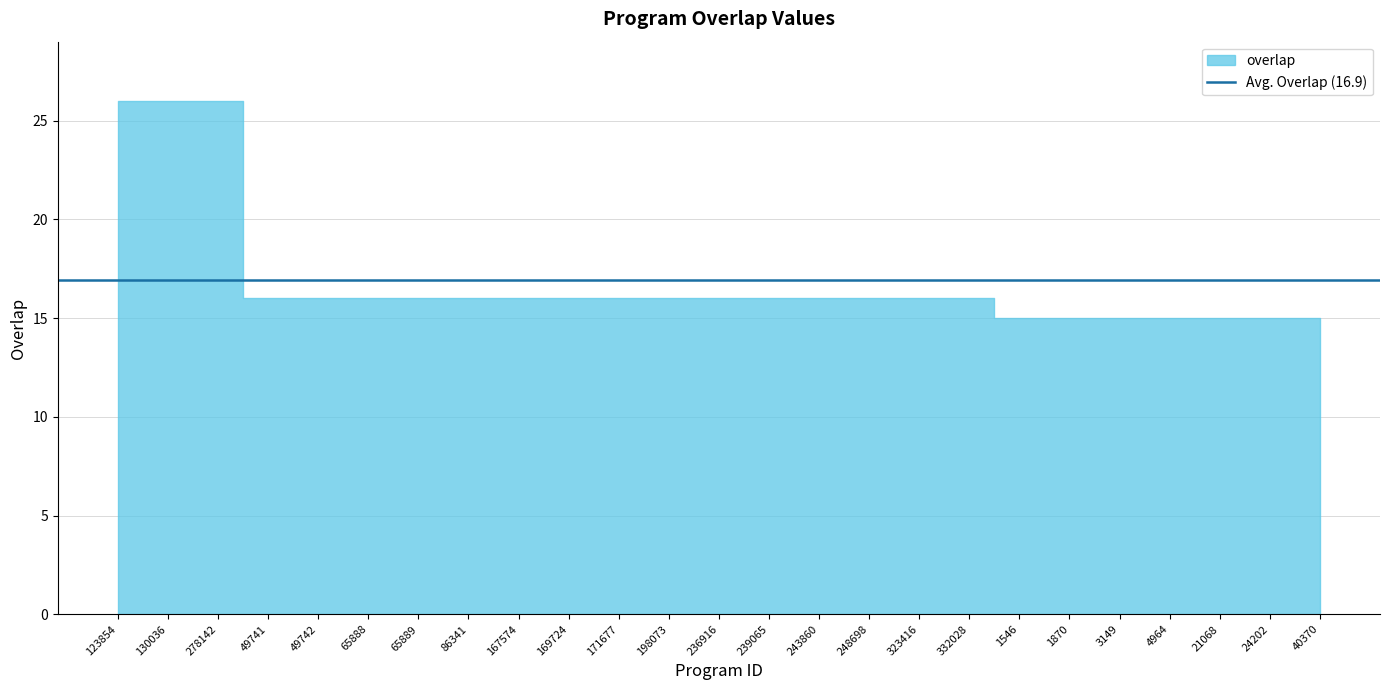

Rank the categories by value from highest to lowest.

123854, 130036, 278142, 49741, 49742, 65888, 65889, 86341, 167574, 169724, 171677, 198073, 236916, 239065, 243860, 248698, 323416, 332028, 1546, 1870, 3149, 4964, 21068, 24202, 40370